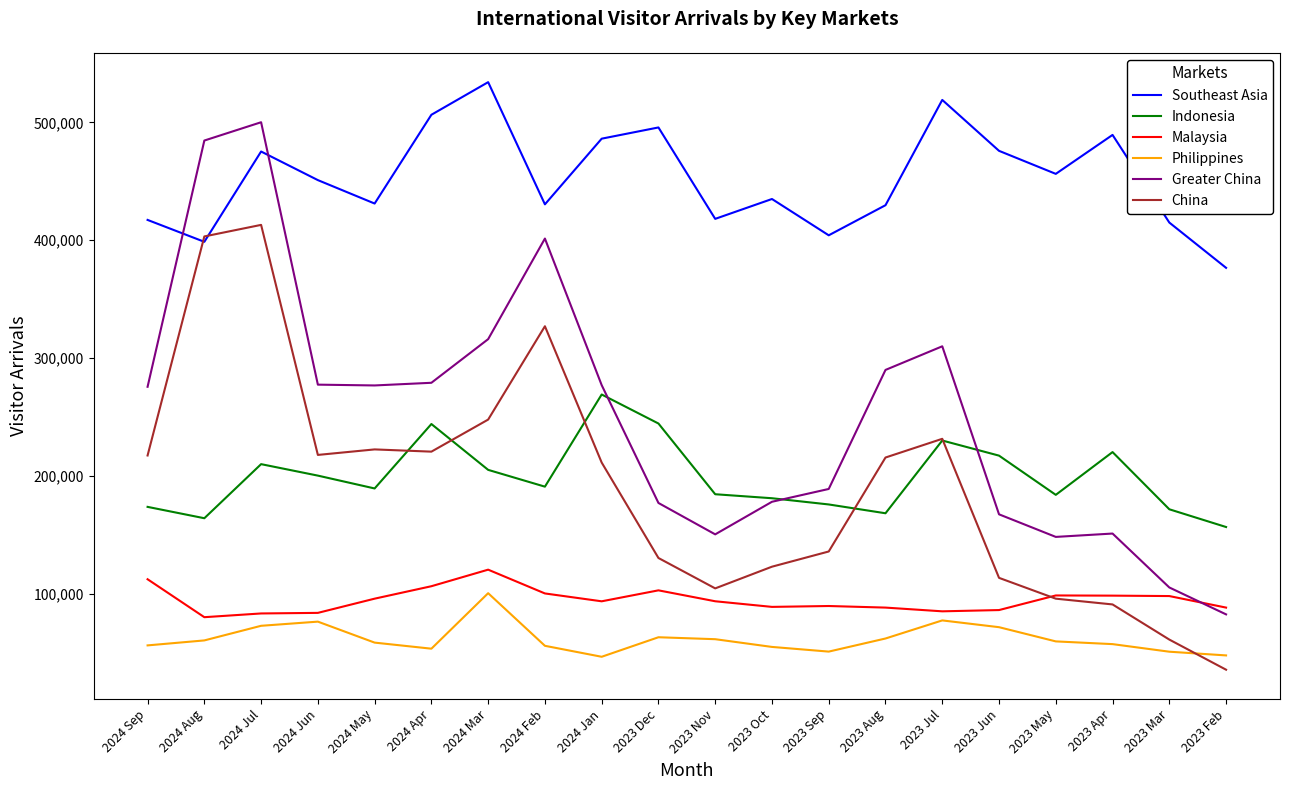

Which category has the highest value in the Indonesia series?

2024 Jan